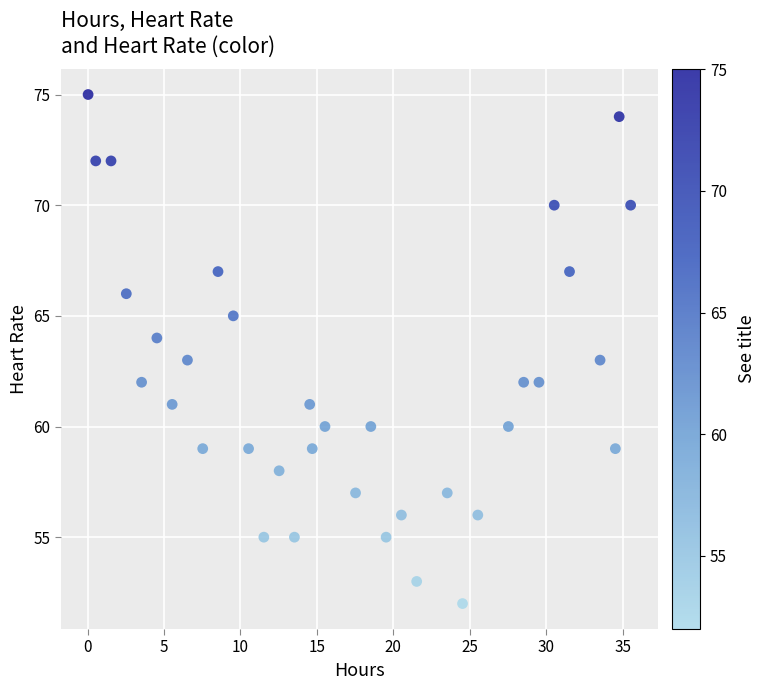

What is the range of Y values (max minus min)?

23